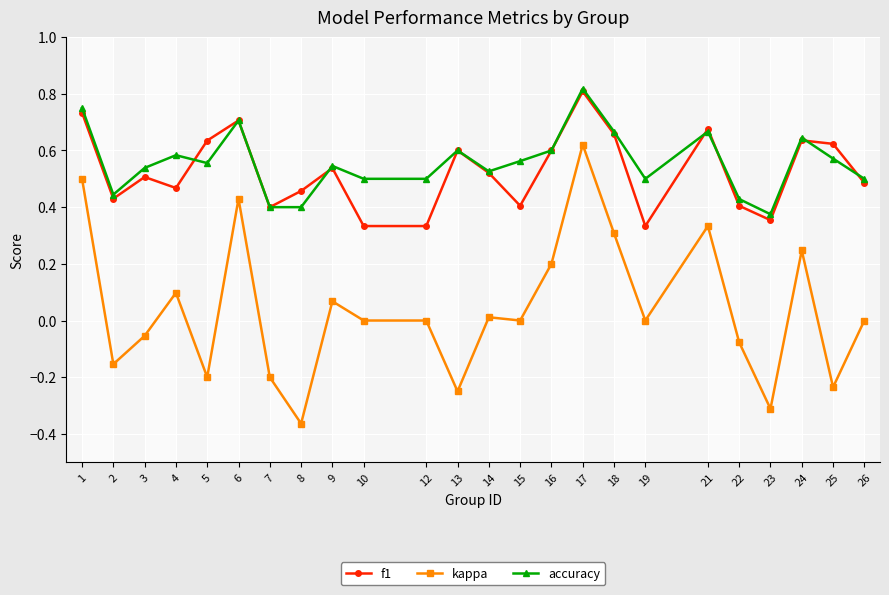

Where is accuracy nearest to the value 0?

23